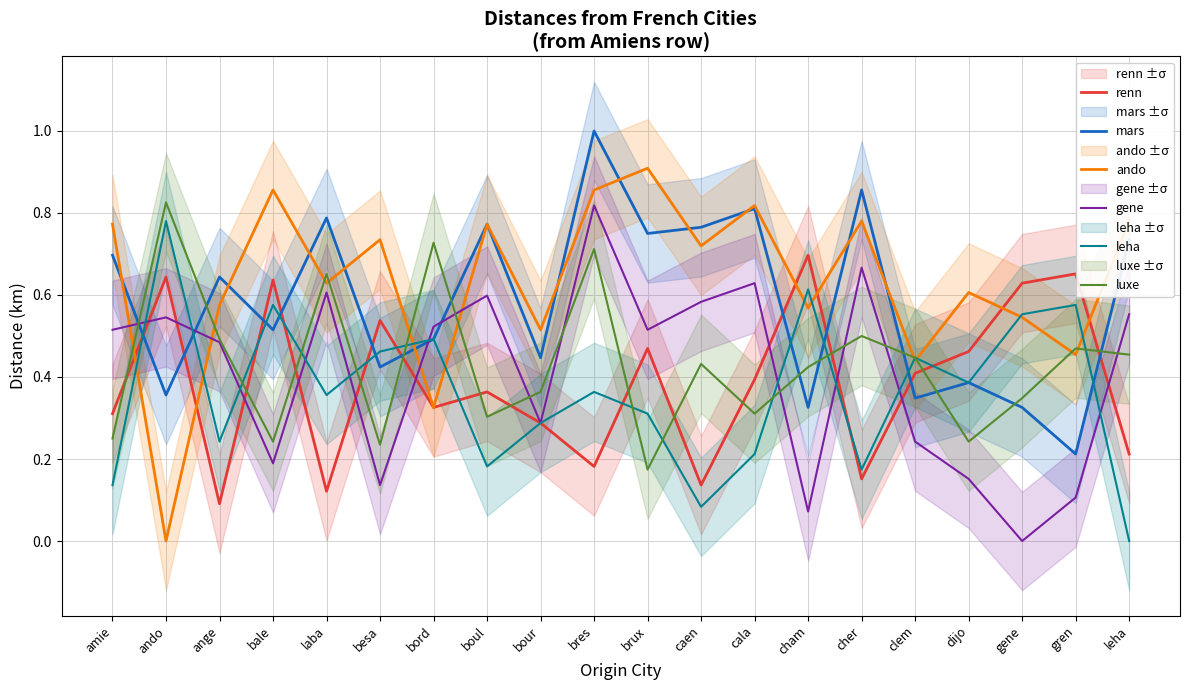

What are all the series names shown in the legend?

renn, mars, ando, gene, leha, luxe